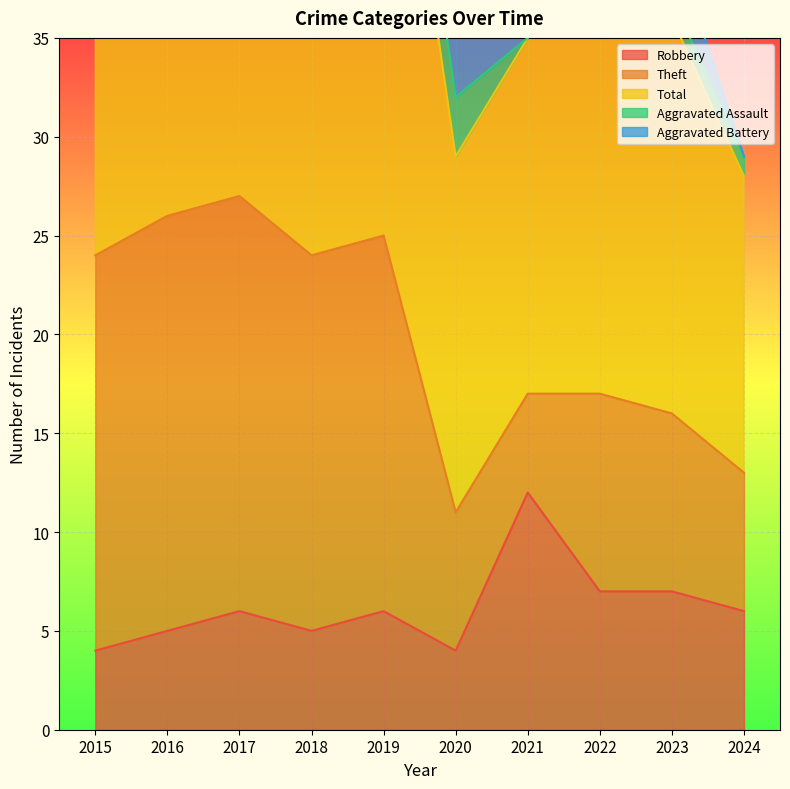

What is the highest value of the Robbery series?

12